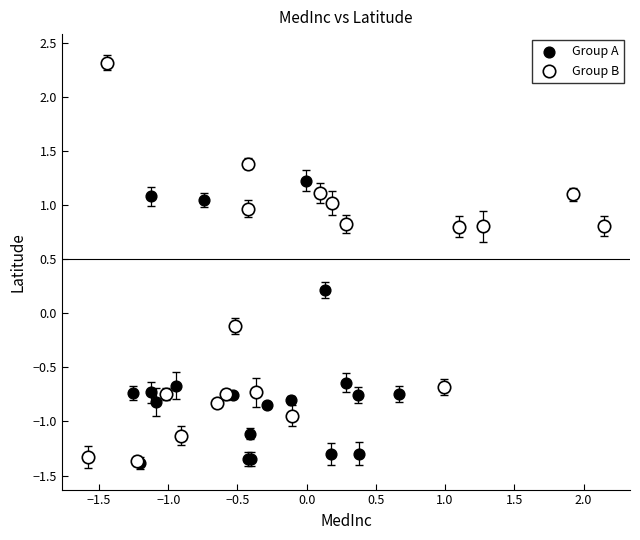

Which series has the largest Y range (max minus min)?

Group B